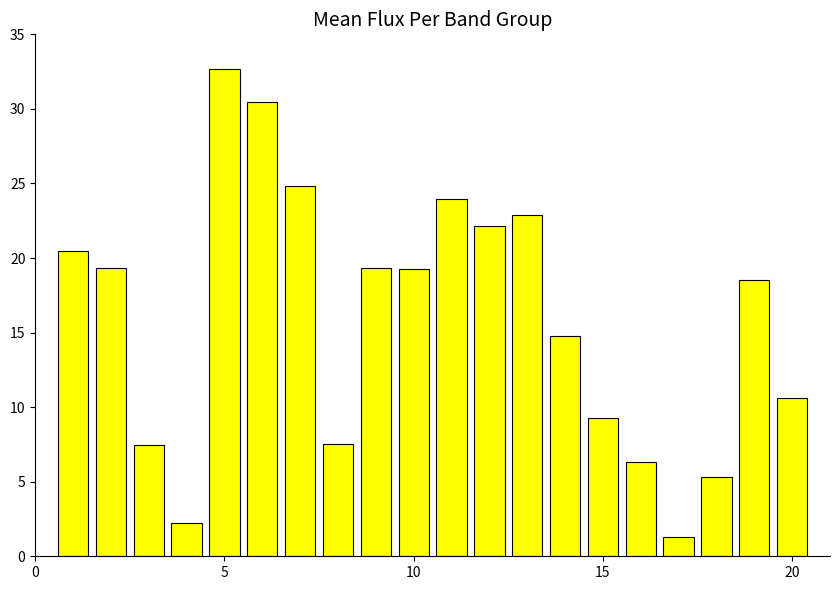

What is the value of the 1st bar from the left?

20.5